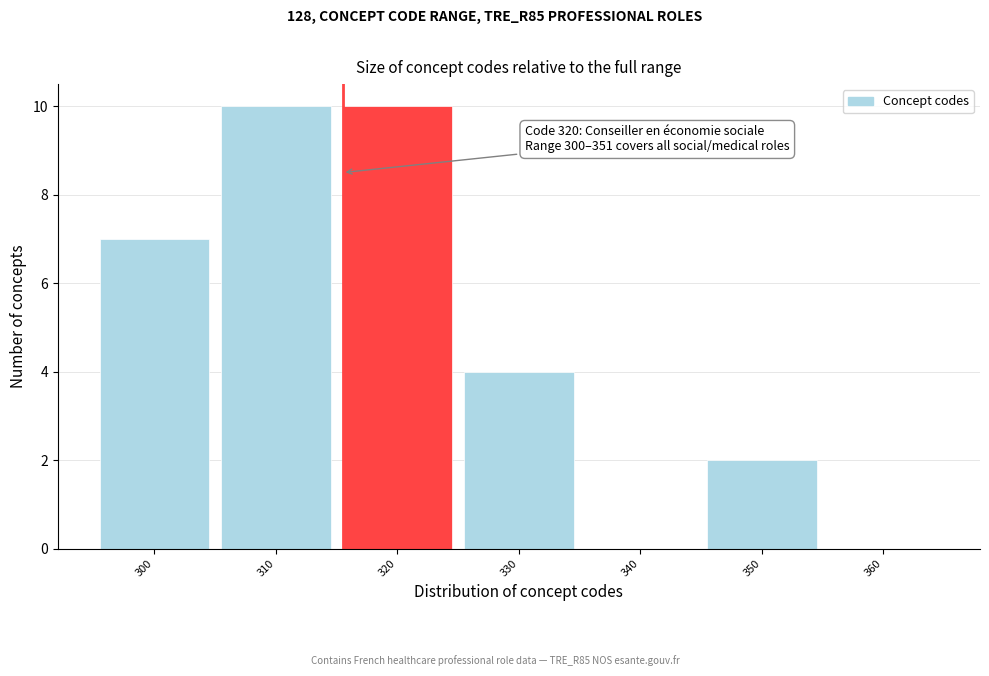

Reading right to left, what are all the values shown in this chart?

360=0	350=2	340=0	330=4	320=10	310=10	300=7